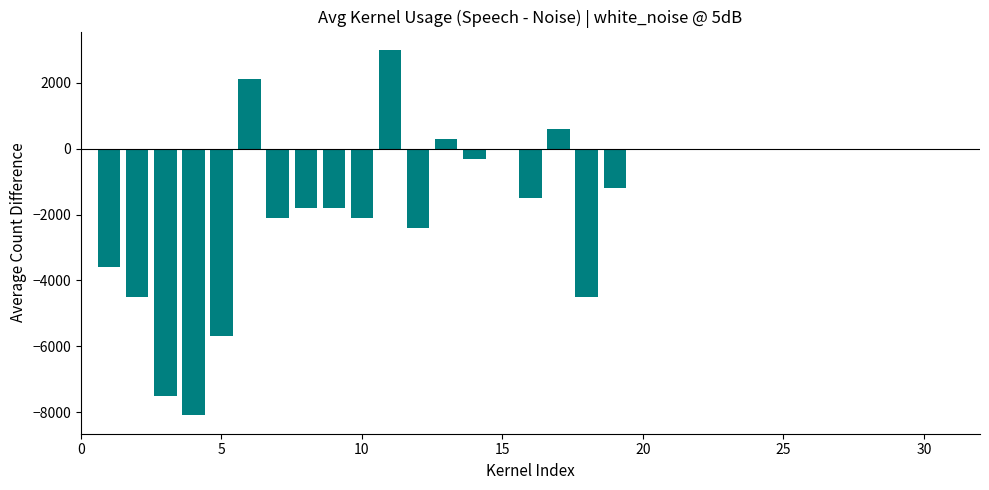

What is the sum of all values?

-41100